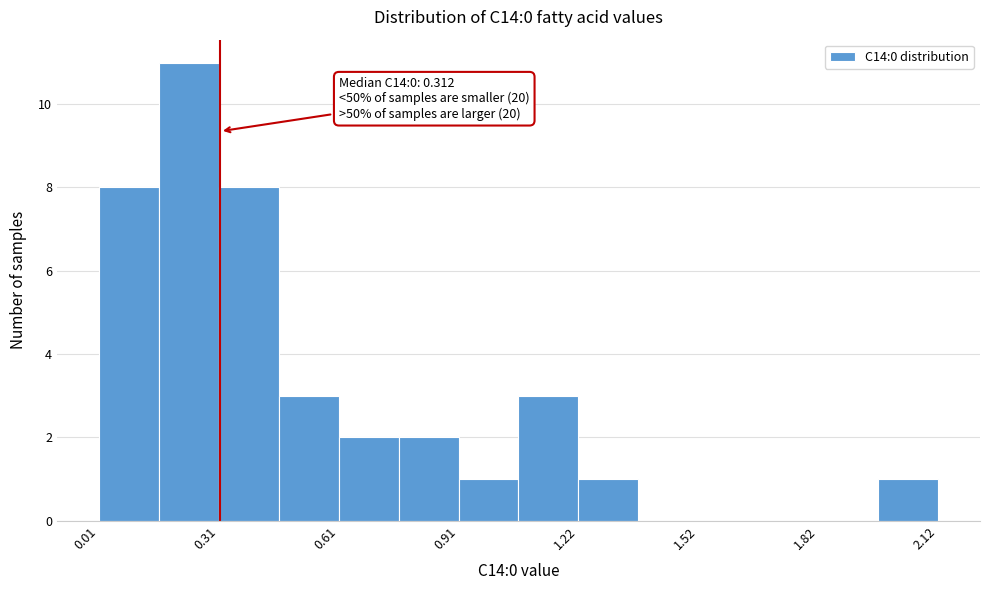

Around what value on the x-axis is the tallest bar? Give the approximate position of its centre, as read against the axis.

0.25